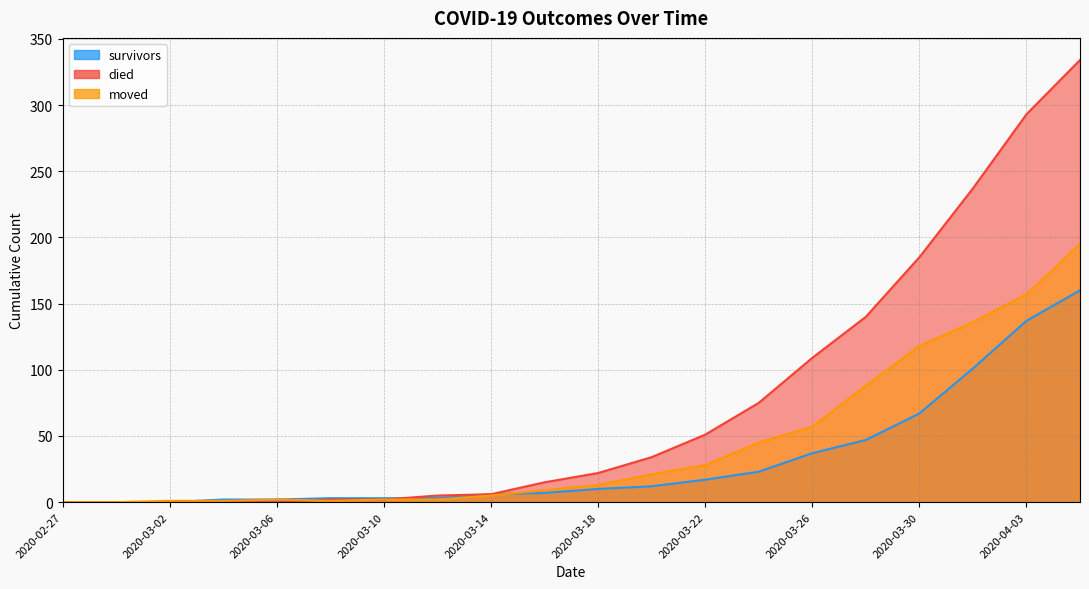

Is it true that survivors equals 12 at 2020-03-20?

True